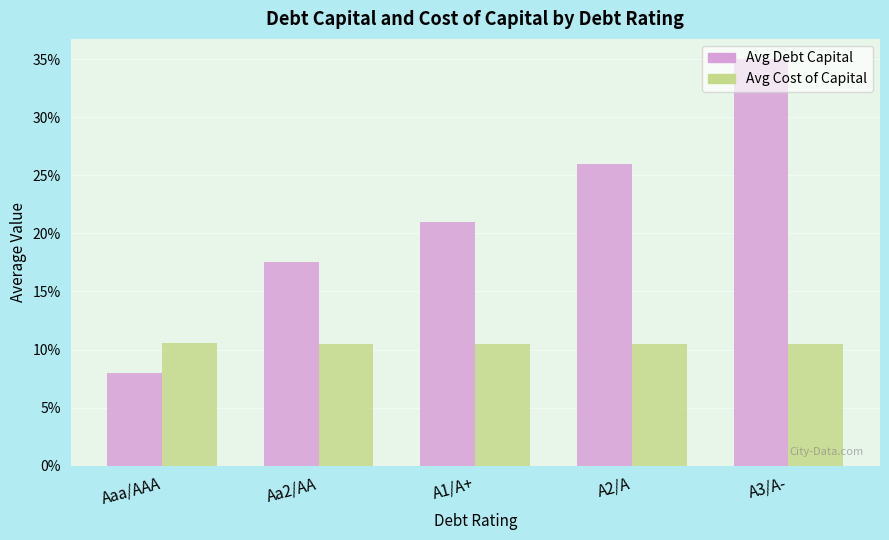

Which series changed the most between A2/A and A3/A-?

Avg Debt Capital